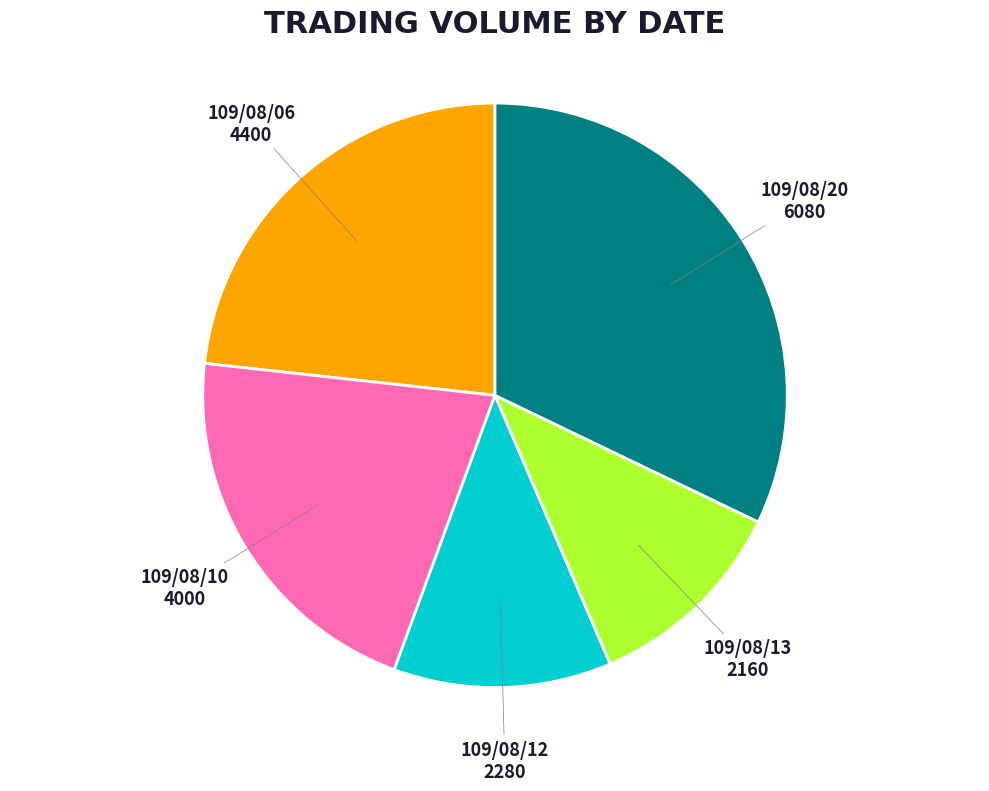

What is the smallest slice in the pie chart?

109/08/13